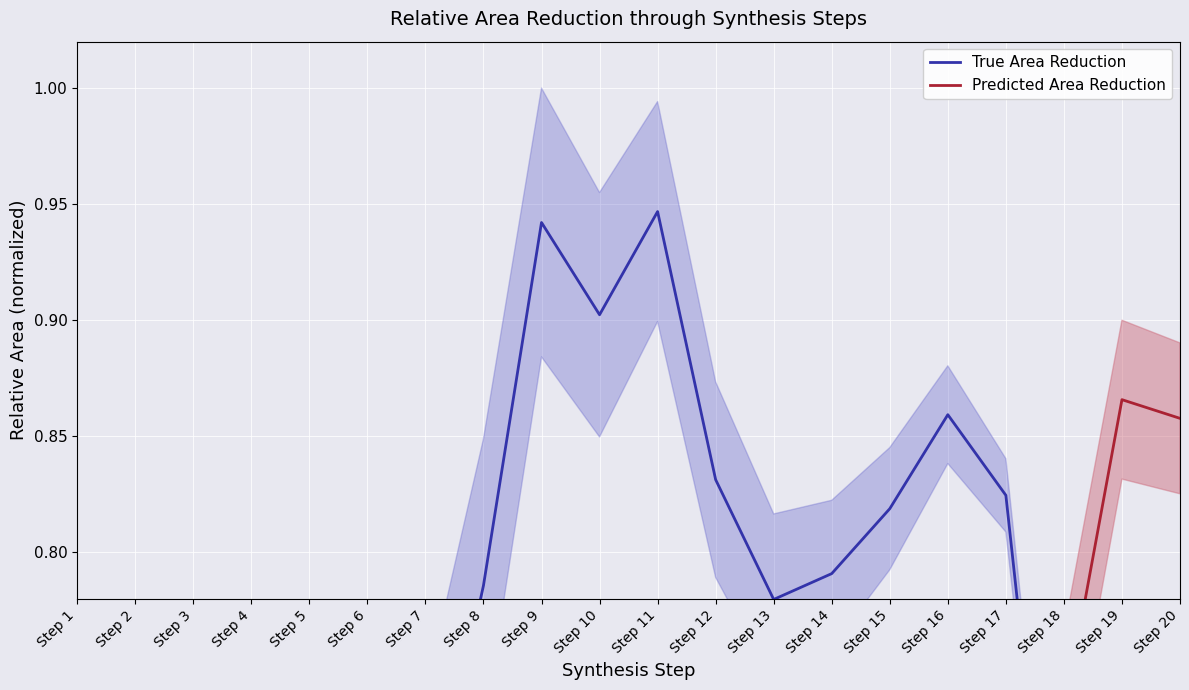

True or false: True Area Reduction has more than 1 interior local peaks.

True